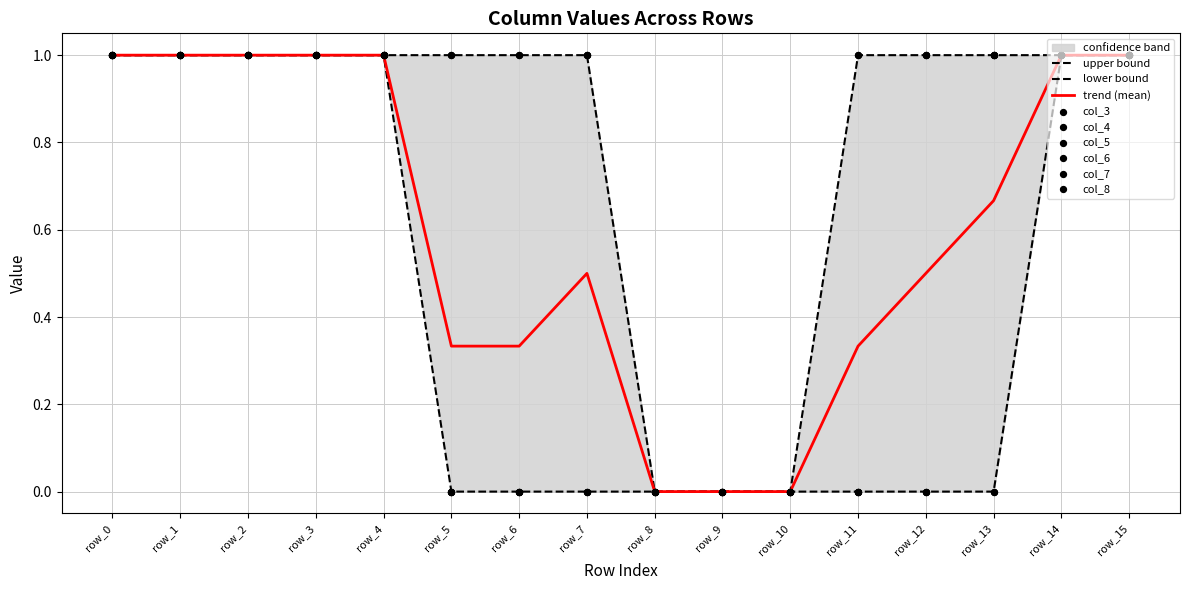

Which series contains the highest Y value?

col_3